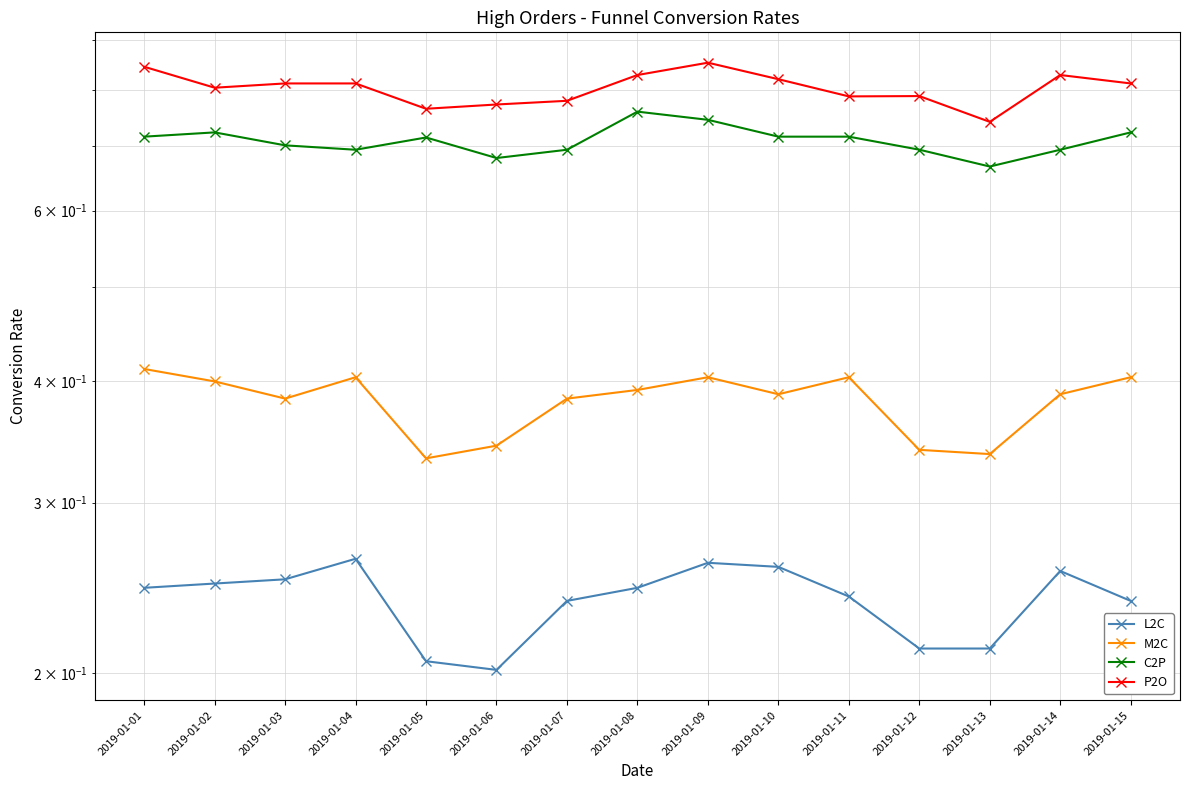

What is the approximate value of C2P at 2019-01-03?

0.7